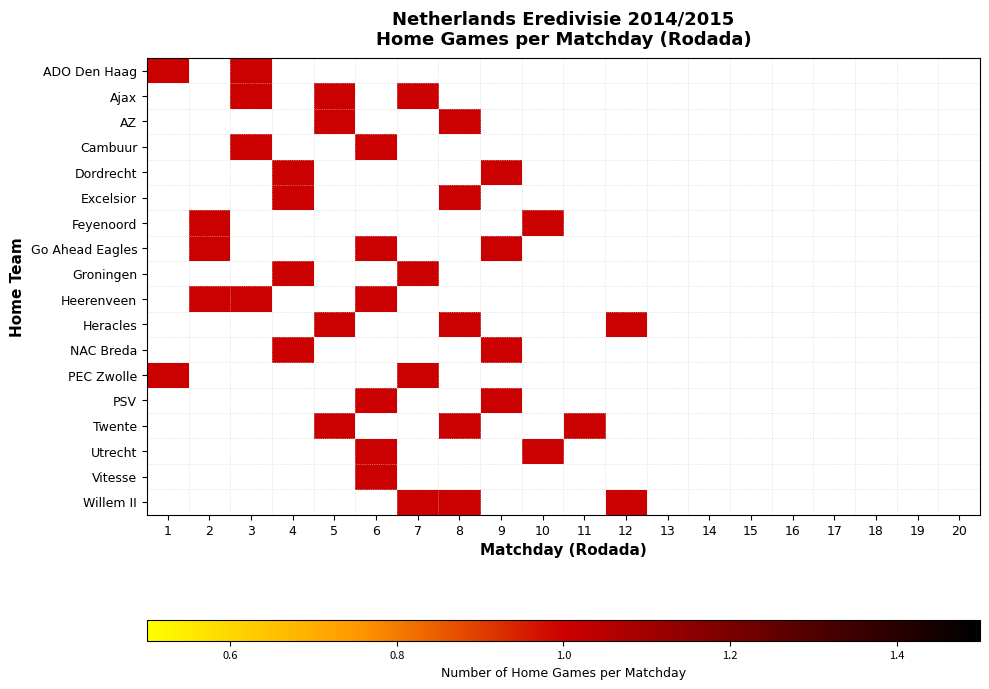

Which label corresponds to the smallest value in the chart?

2